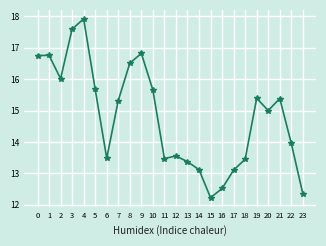

Which has a higher value, 13 or 9?

9